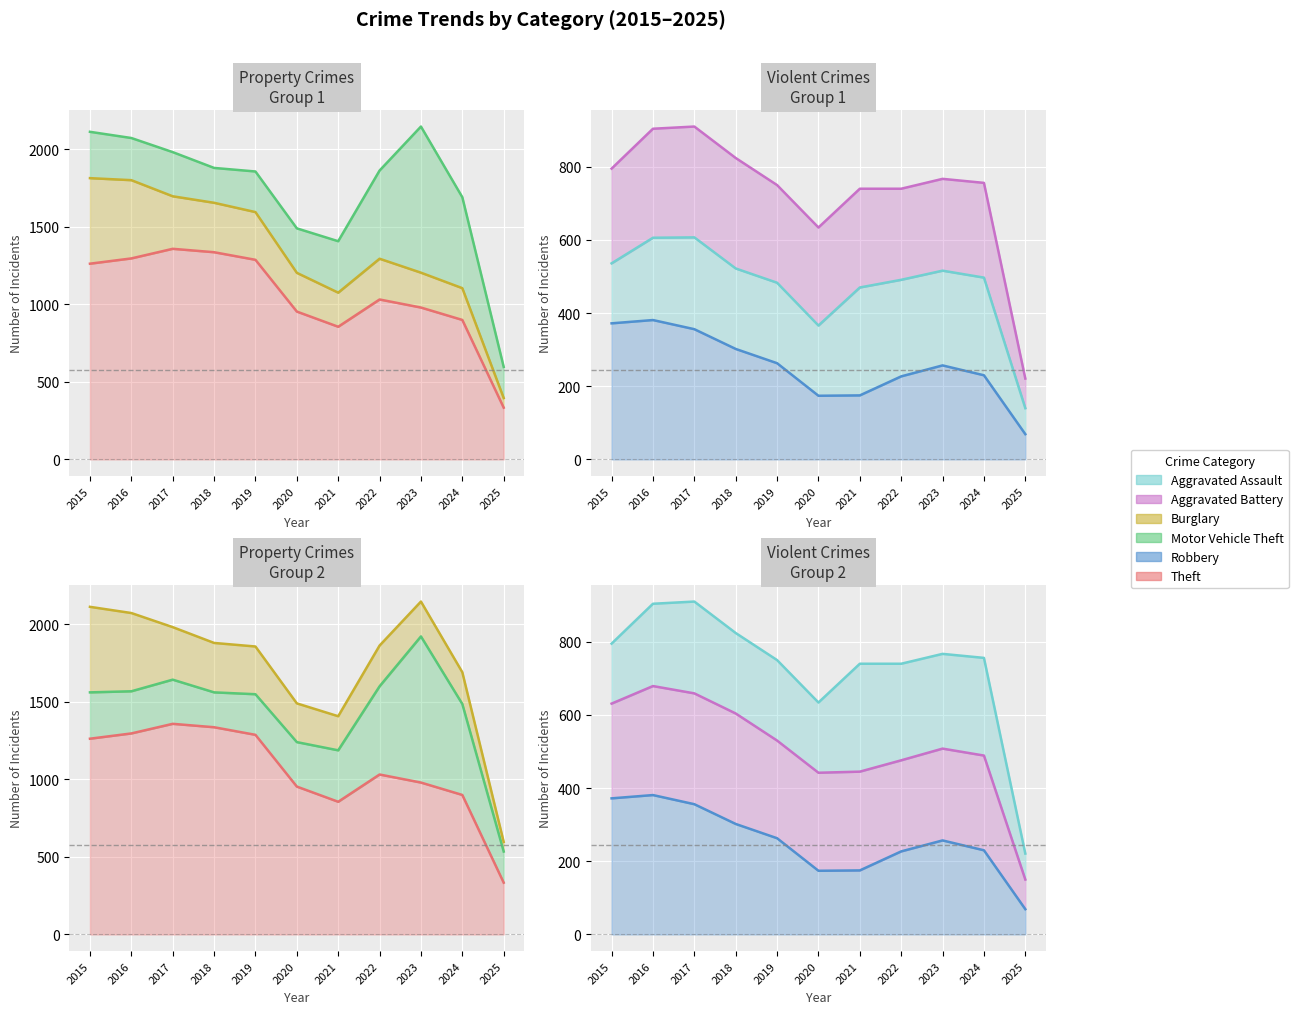

How many values in the Motor Vehicle Theft series are below 287?

5